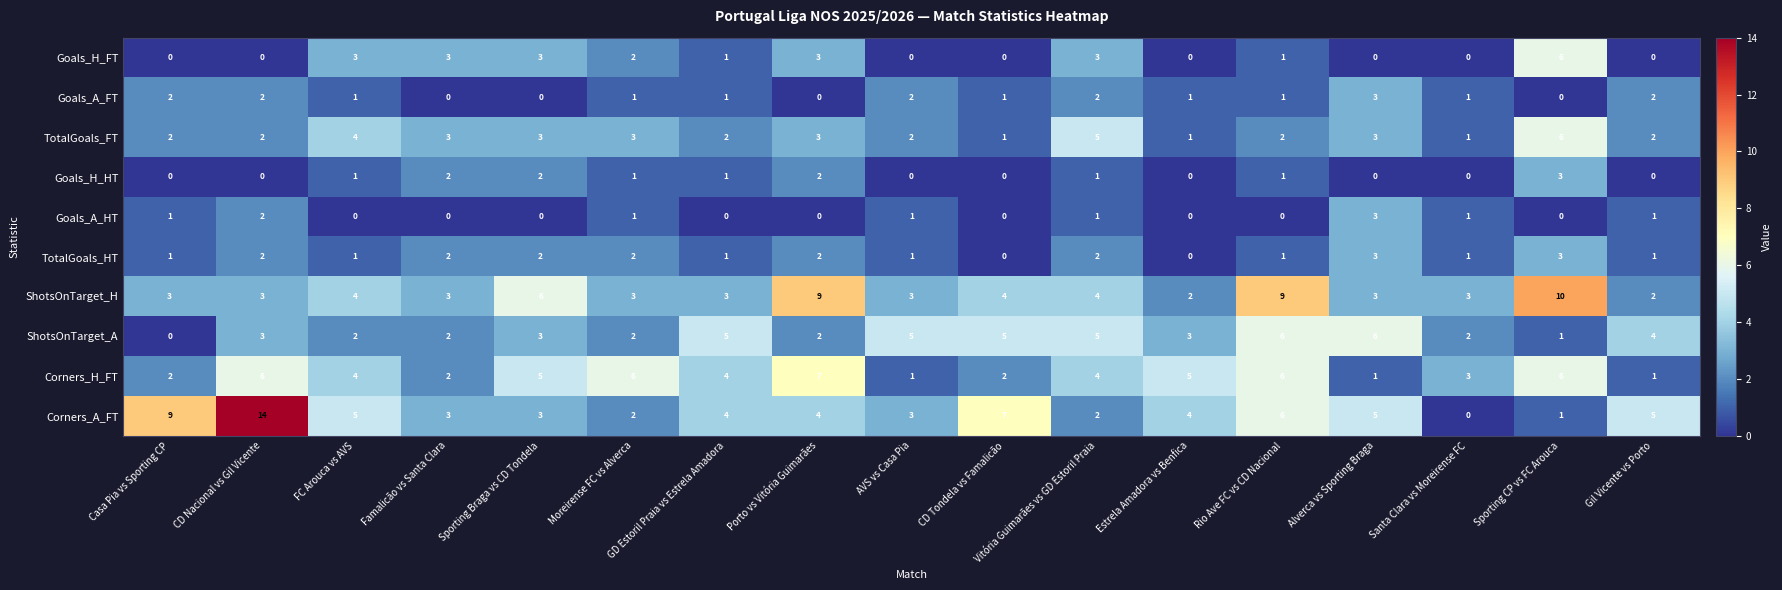

Where does the Goals_H_FT series first go above 1?

FC Arouca vs AVS